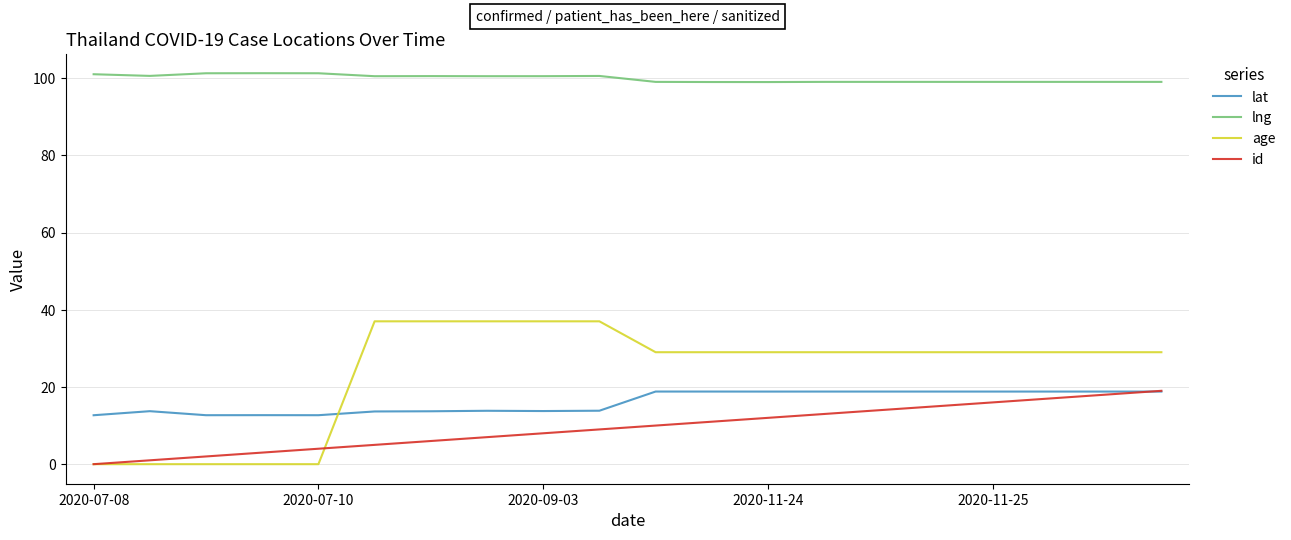

Which series has the largest total across all categories?

lng